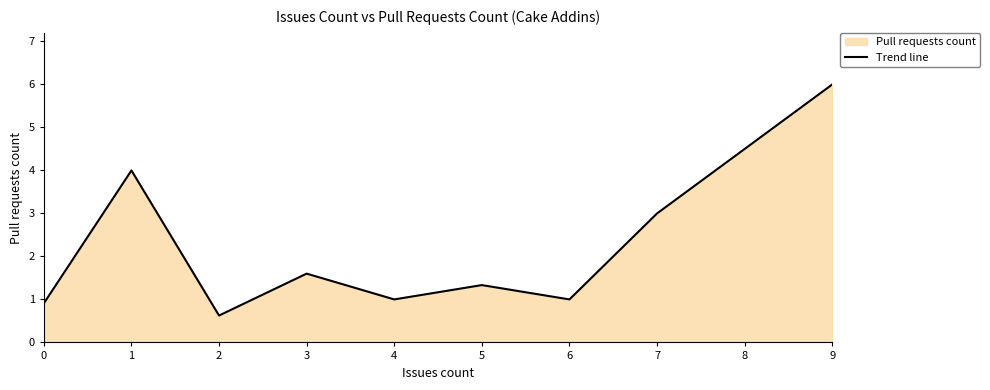

What is the maximum value shown in the chart?

6.0